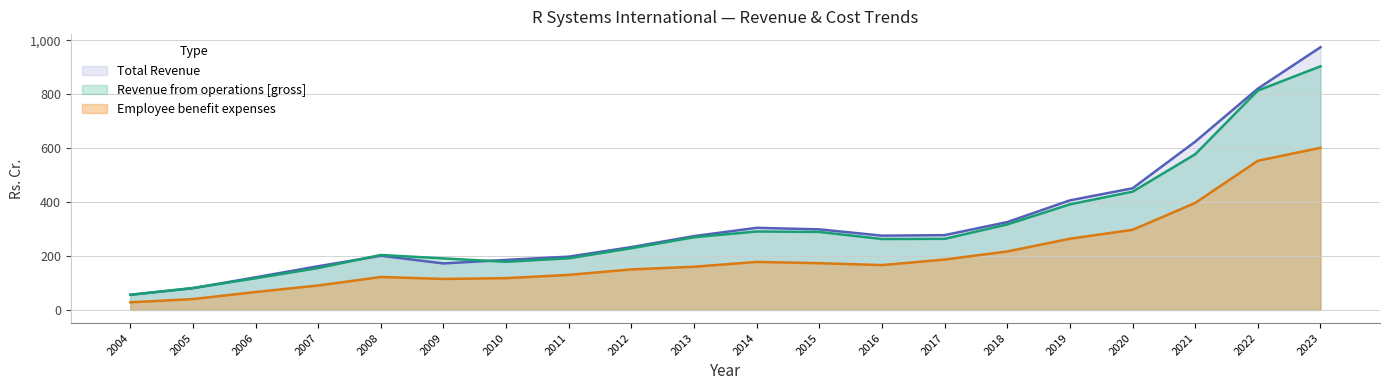

At which category does Revenue from operations [gross] reach its first local peak?

2008